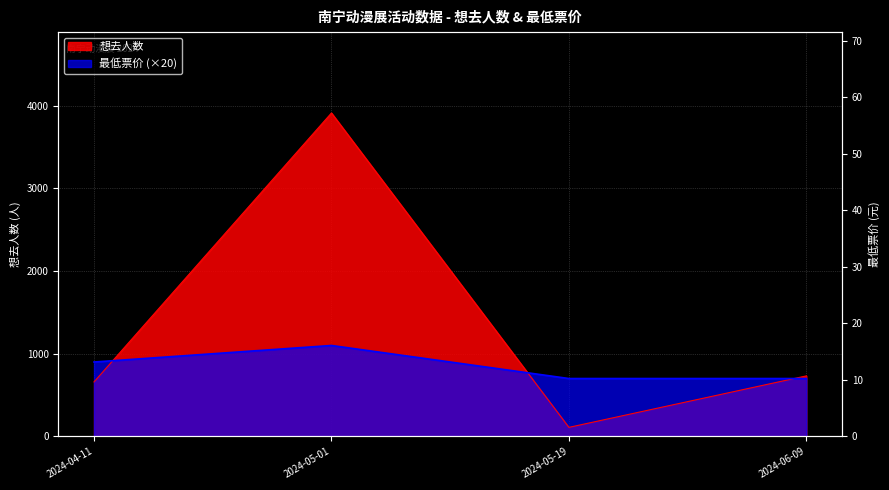

How many data points does each series have?

4